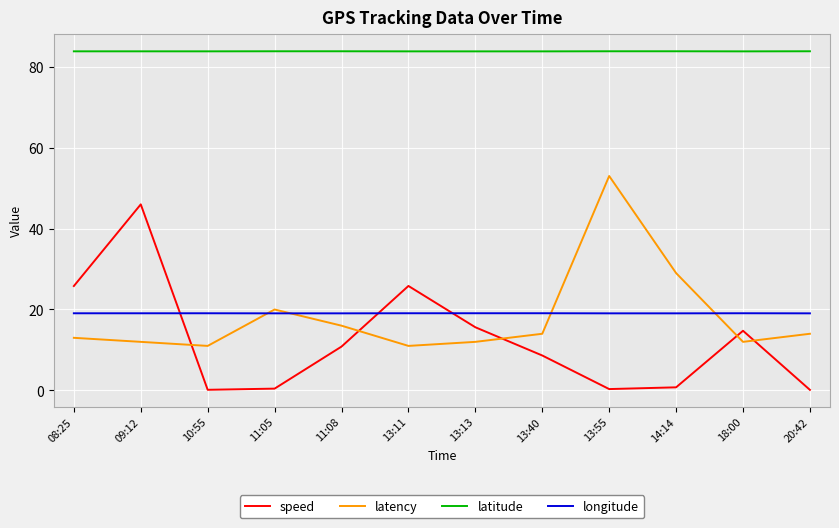

What position from the left is 13:55?

9